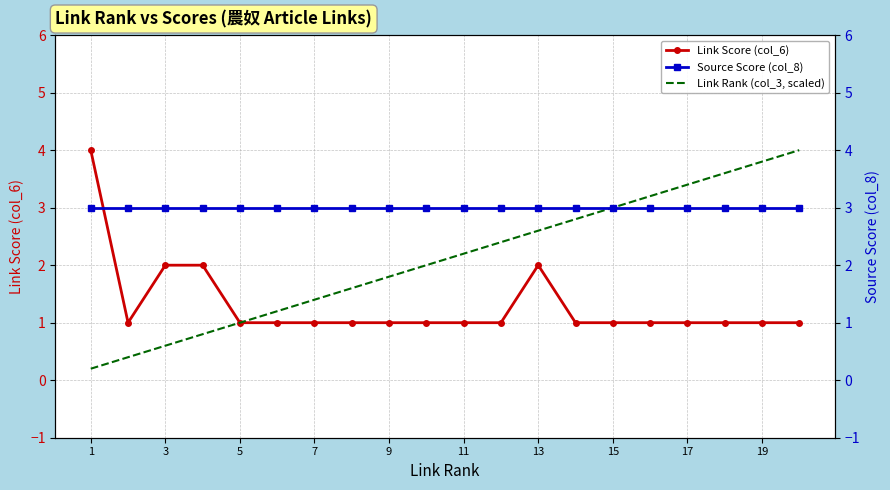

Is this an area chart (filled region under the line)?

No